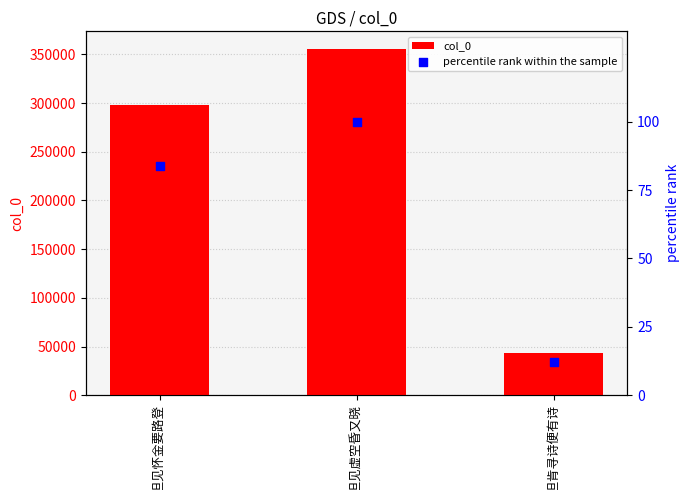

At which category is the sum across all series the highest?

遣兴·但见虚空昏又晓